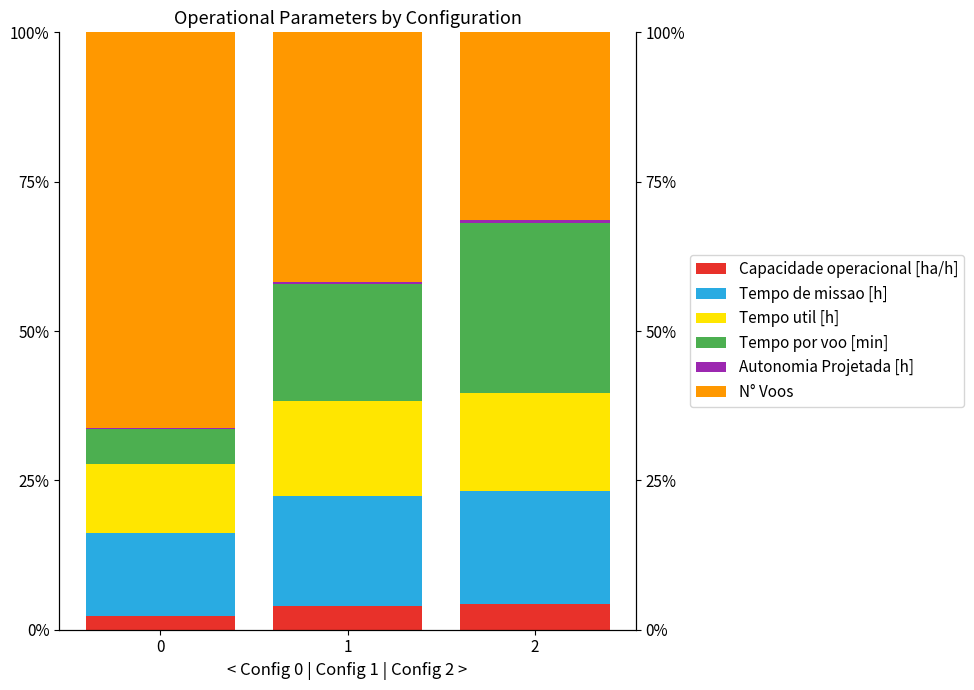

Is the value of Tempo util [h] at 2 greater than the value of N° Voos at 1?

No